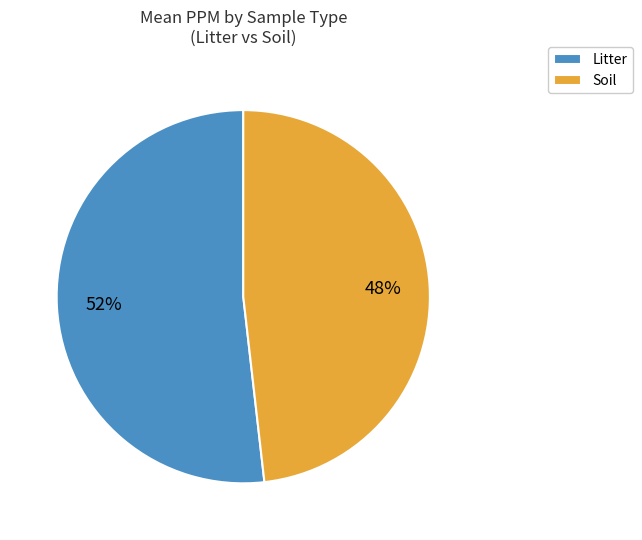

What is the largest slice in the pie chart?

Litter